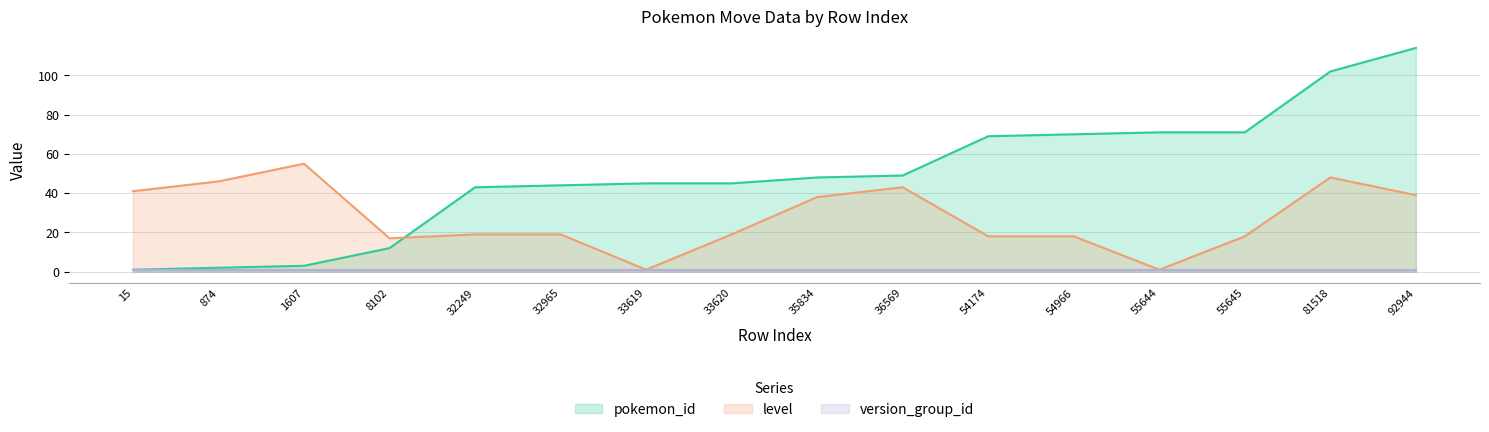

The value of pokemon_id at 8102 is 12. True or false?

True